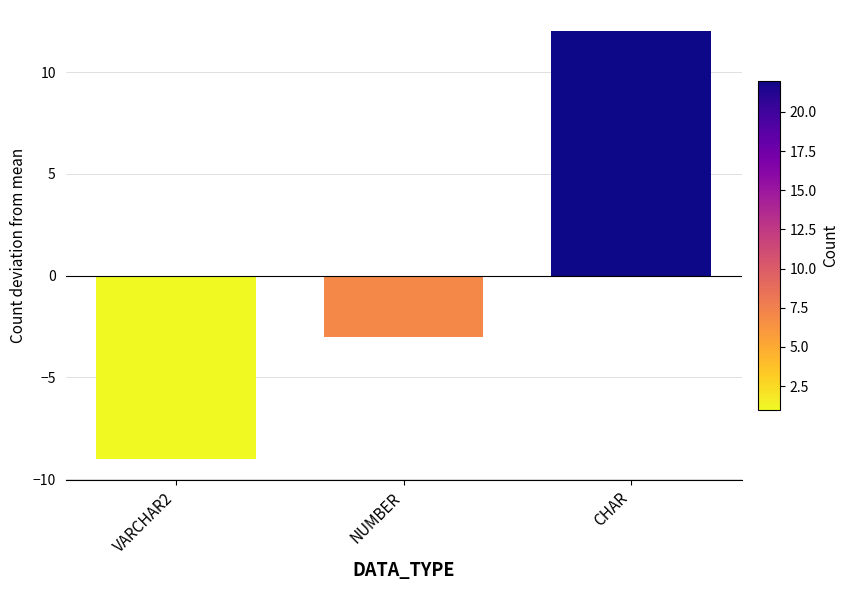

Rank the categories by value from lowest to highest.

VARCHAR2, NUMBER, CHAR